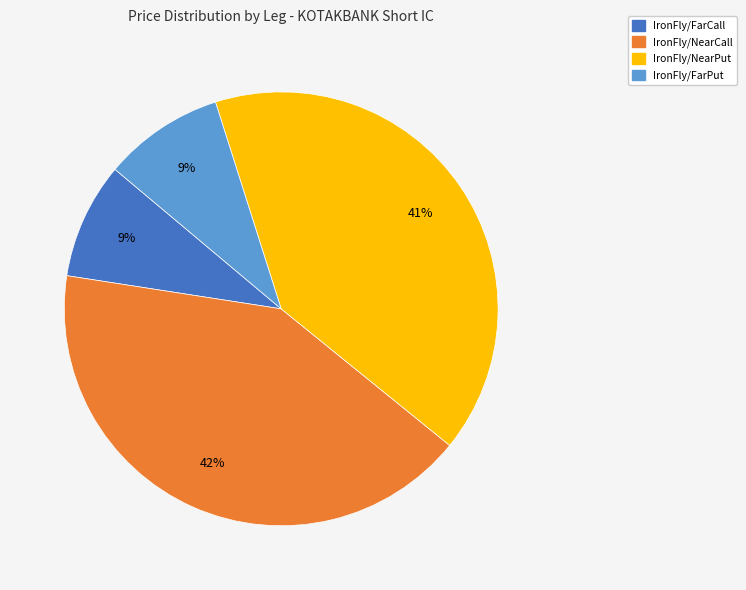

To the nearest percent, what is the difference between the IronFly/NearCall and IronFly/FarPut slice percentages?

33%